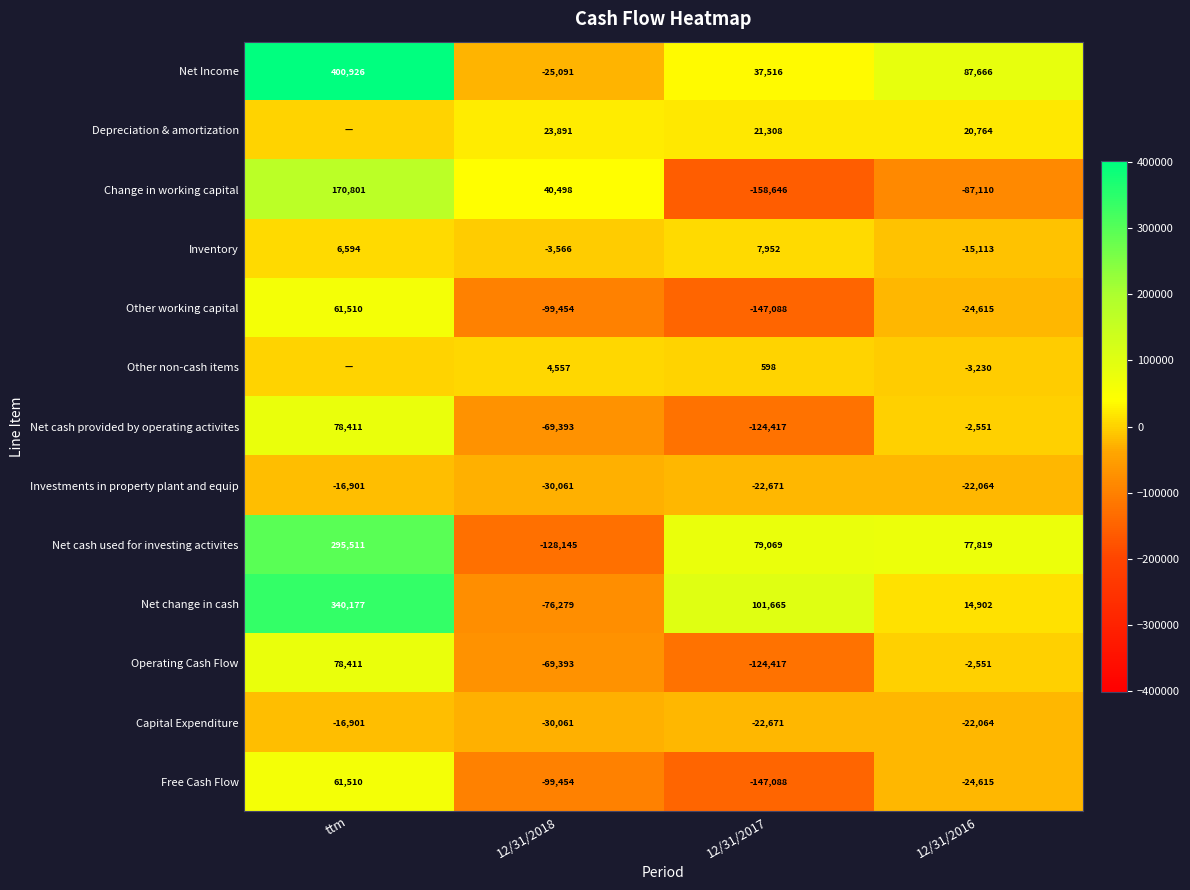

Is the value of Free Cash Flow at ttm greater than the value of Other working capital at 12/31/2016?

Yes